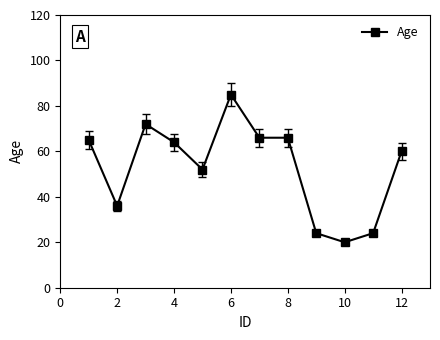

How many data points does each series have?

12